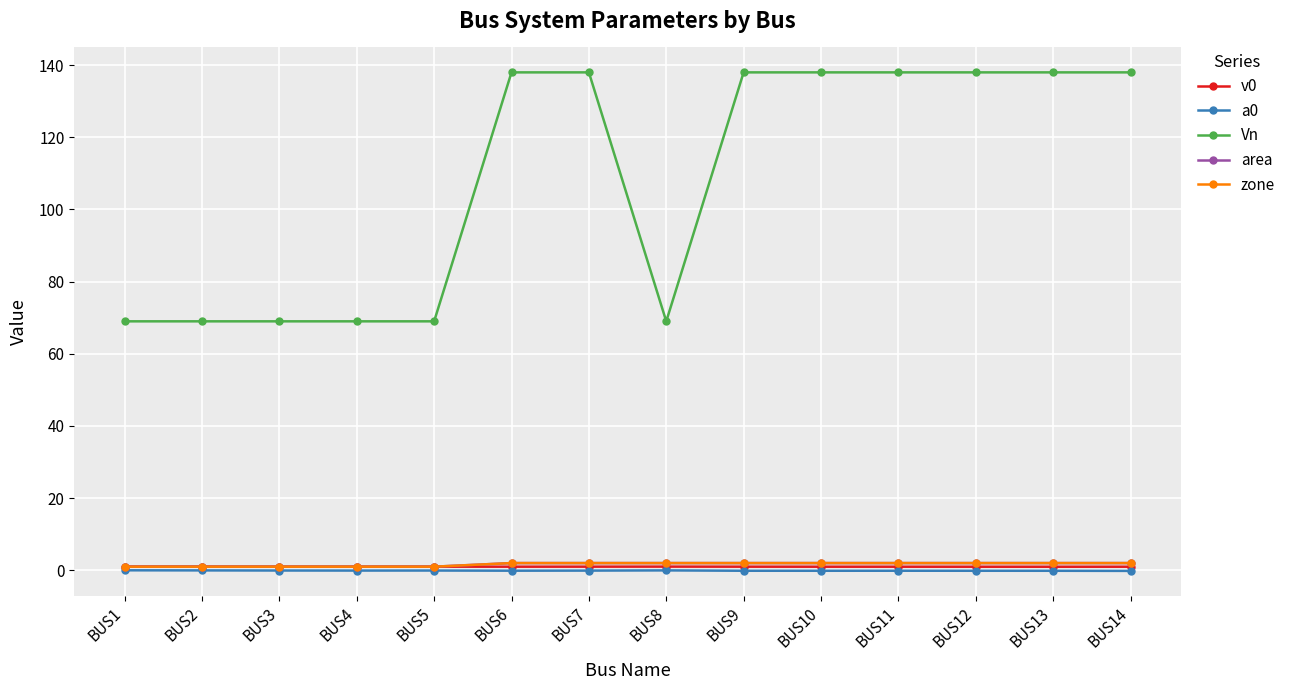

Is the value of v0 at BUS5 greater than the value of area at BUS9?

No